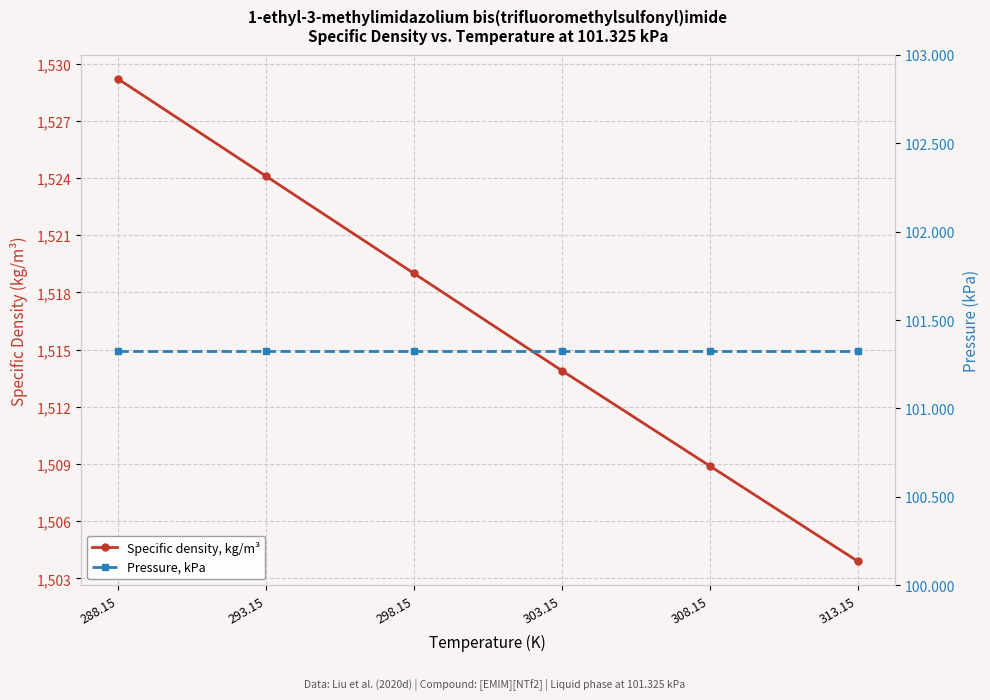

What position from the left is 298.15?

3